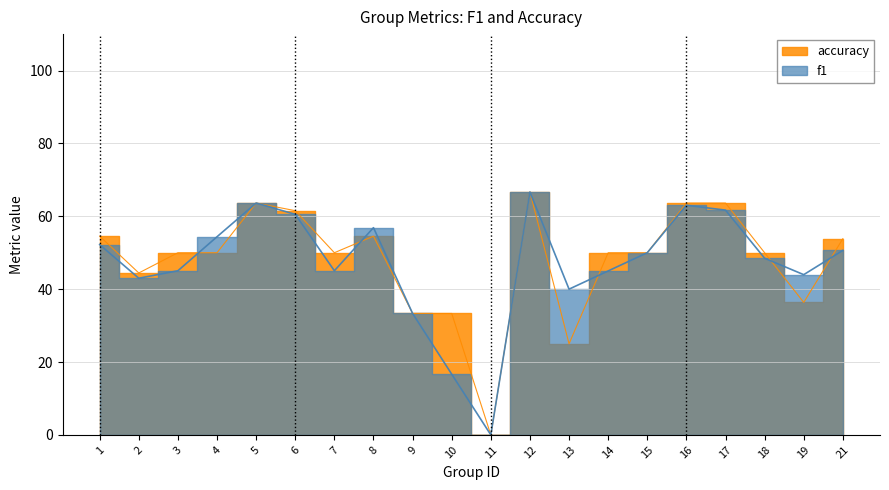

What is the sum of the accuracy values at 21 and 14?

103.8